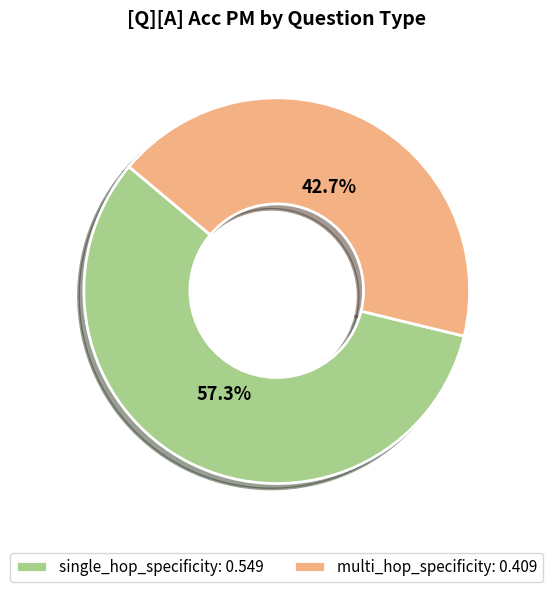

To the nearest percent, what portion does multi_hop_specificity represent?

43%